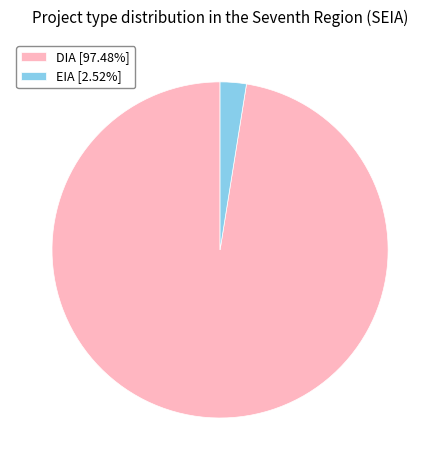

Rank the categories by value from highest to lowest.

DIA, EIA